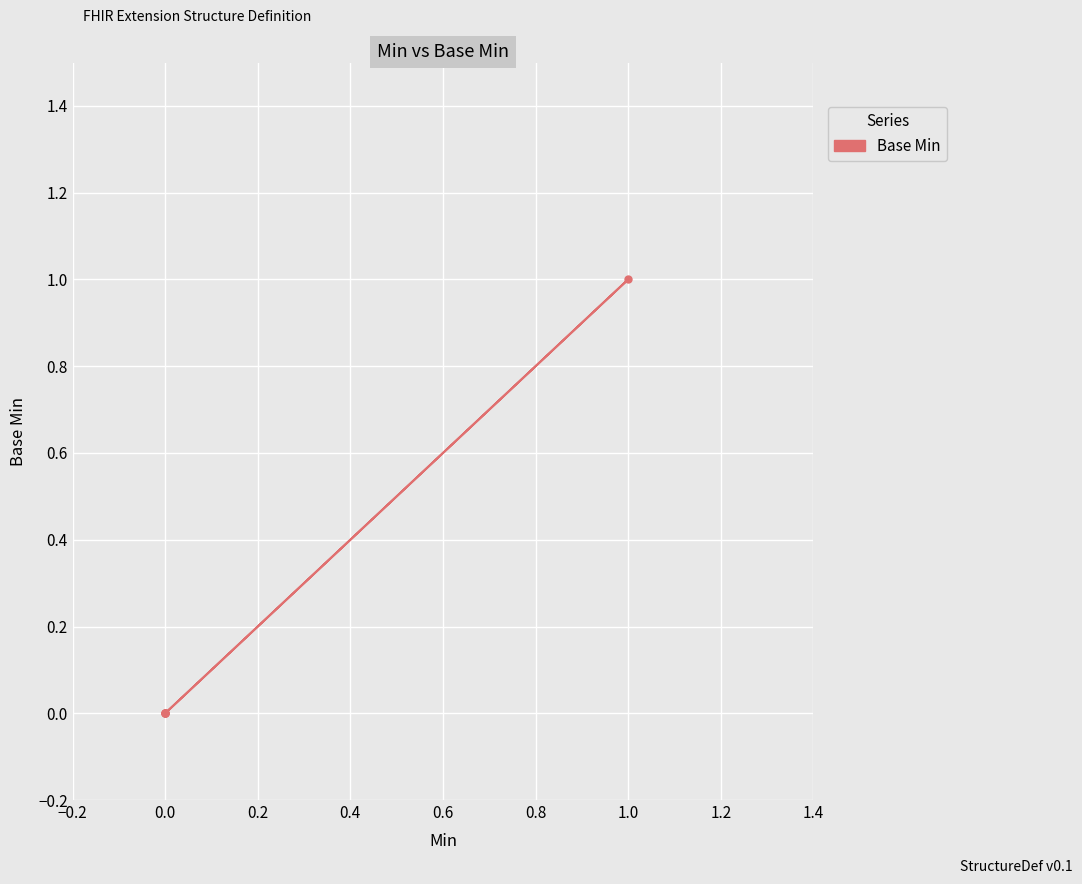

How many categories are shown in the chart?

5